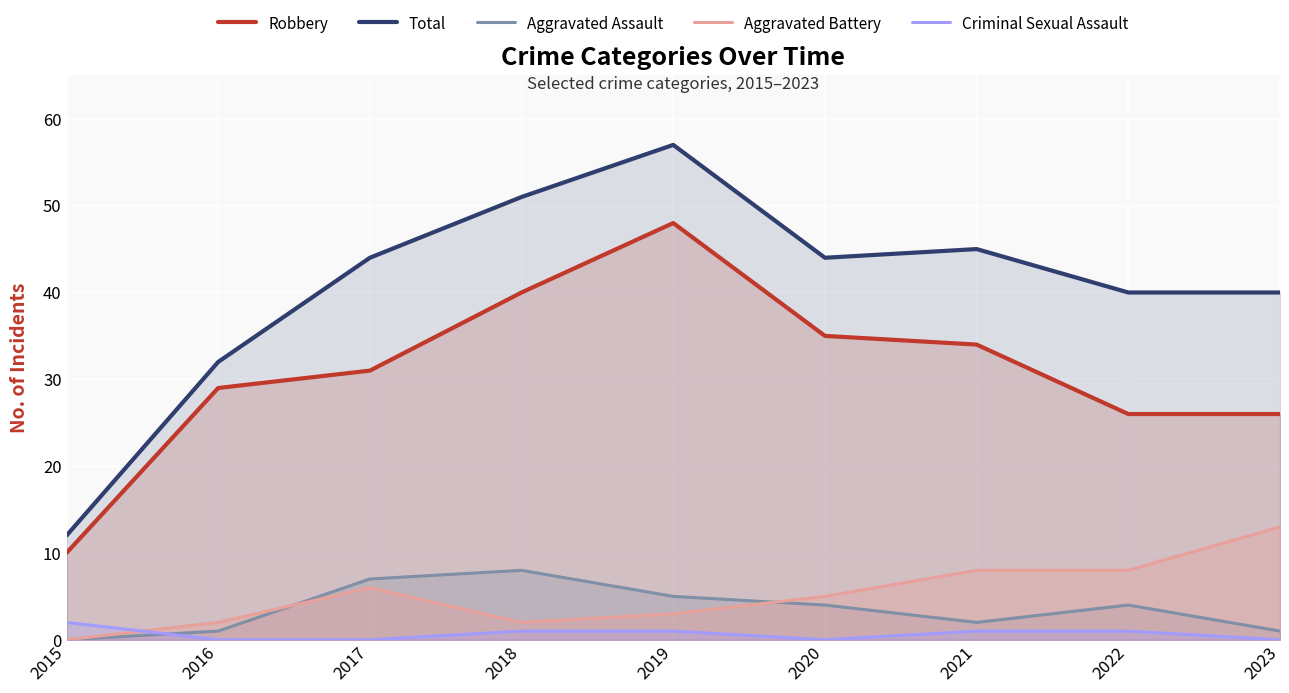

What is the approximate value of Aggravated Assault at 2019?

5